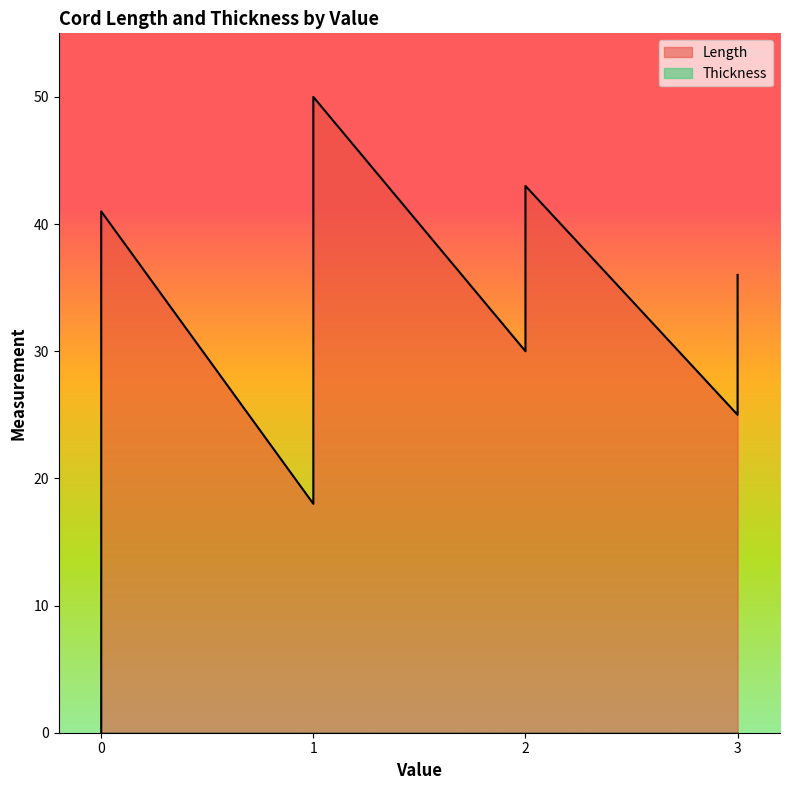

List the series in order of their peak value, highest first.

Length, Thickness